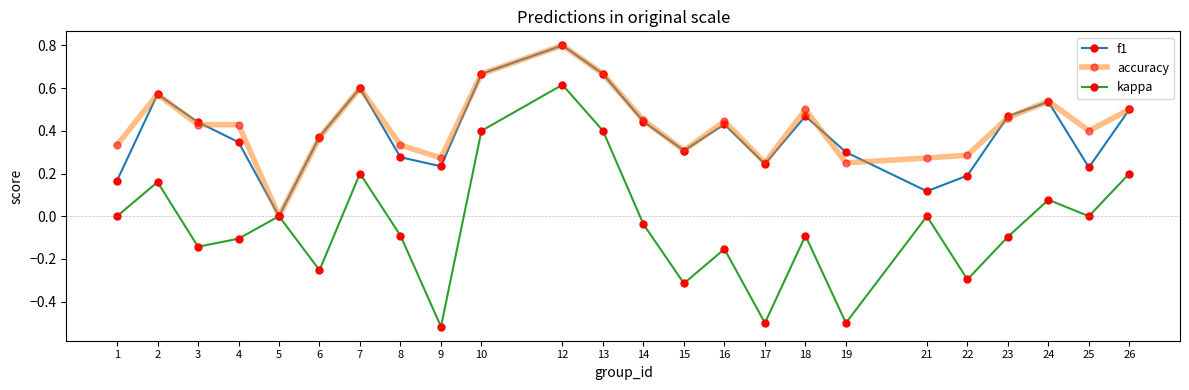

Which series changed the most between 5 and 16?

accuracy